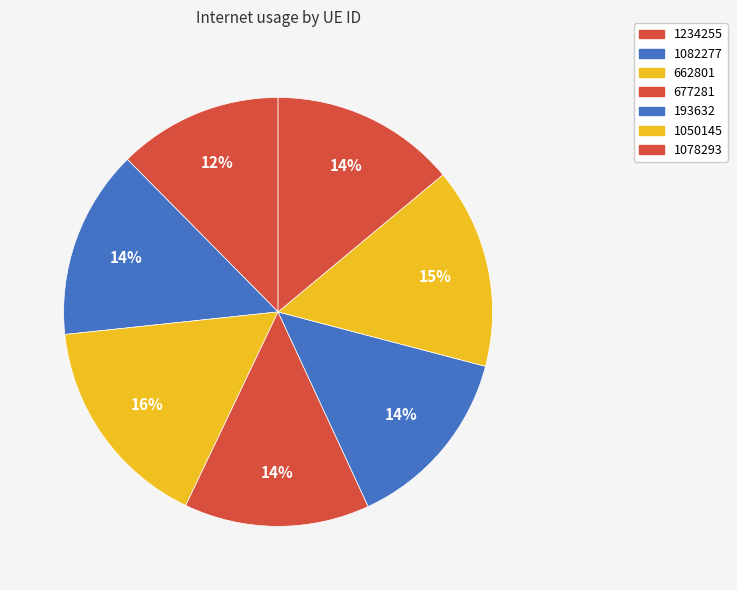

What percentage is the 1082277 slice, to the nearest percent?

14%